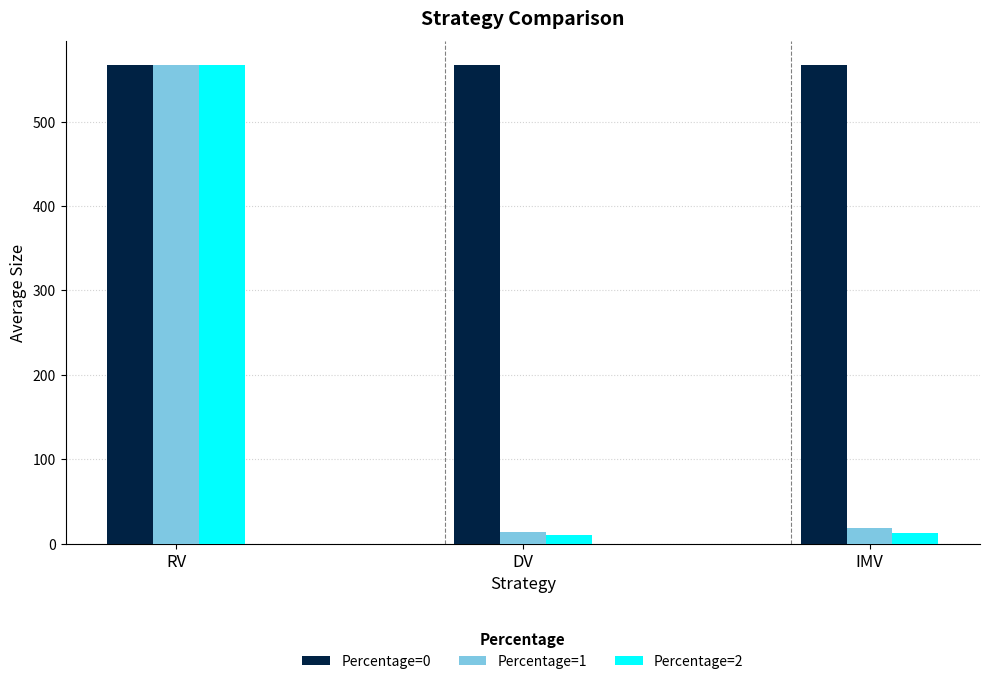

Which series has the largest range (max minus min)?

Percentage=2